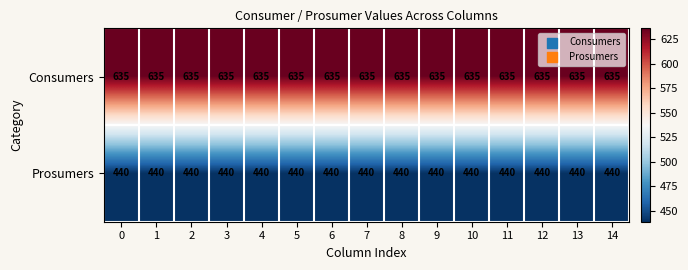

True or false: Prosumers has a value of 440 at 10.

True